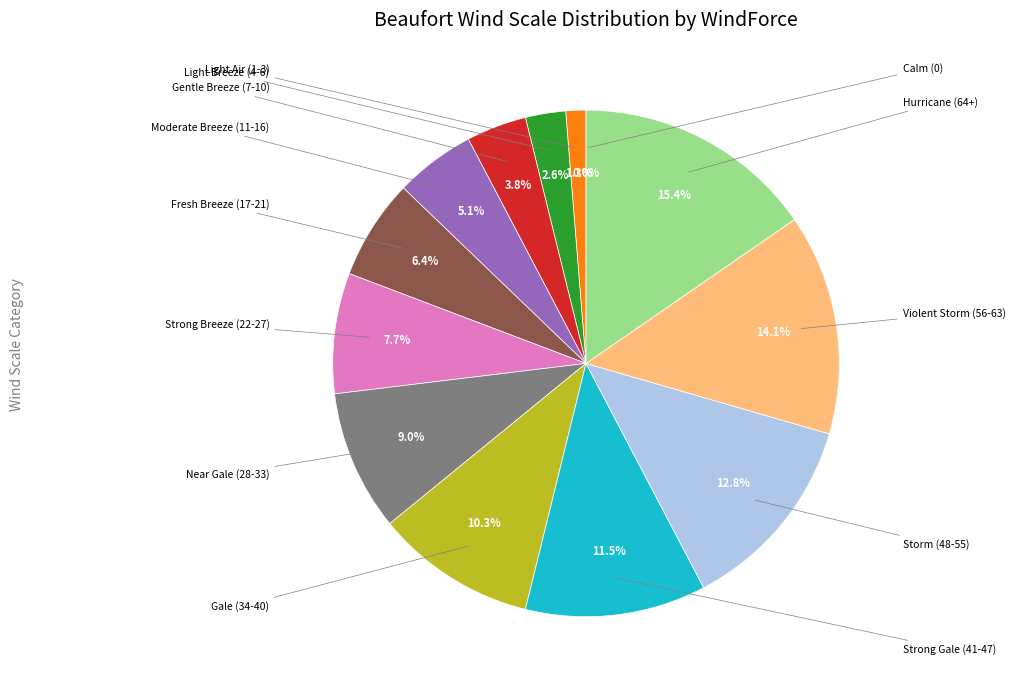

Rank the categories by value from lowest to highest.

Calm (0), Light Air (1-3), Light Breeze (4-6), Gentle Breeze (7-10), Moderate Breeze (11-16), Fresh Breeze (17-21), Strong Breeze (22-27), Near Gale (28-33), Gale (34-40), Strong Gale (41-47), Storm (48-55), Violent Storm (56-63), Hurricane (64+)